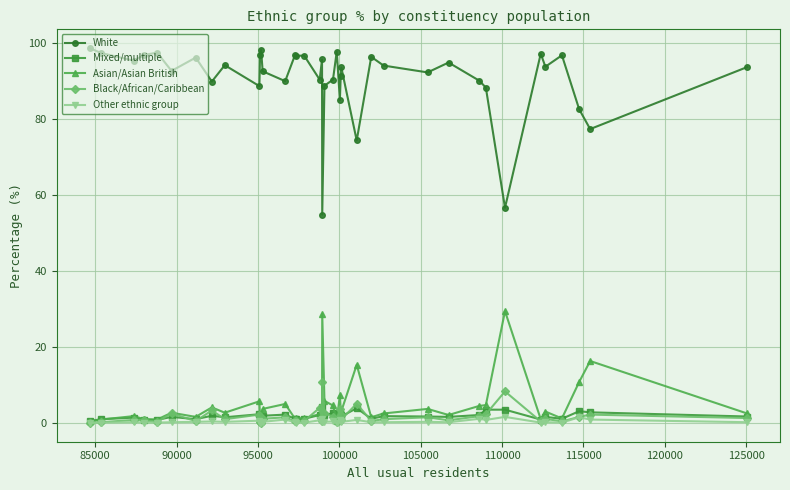

What is the lowest value of the White series?

54.9